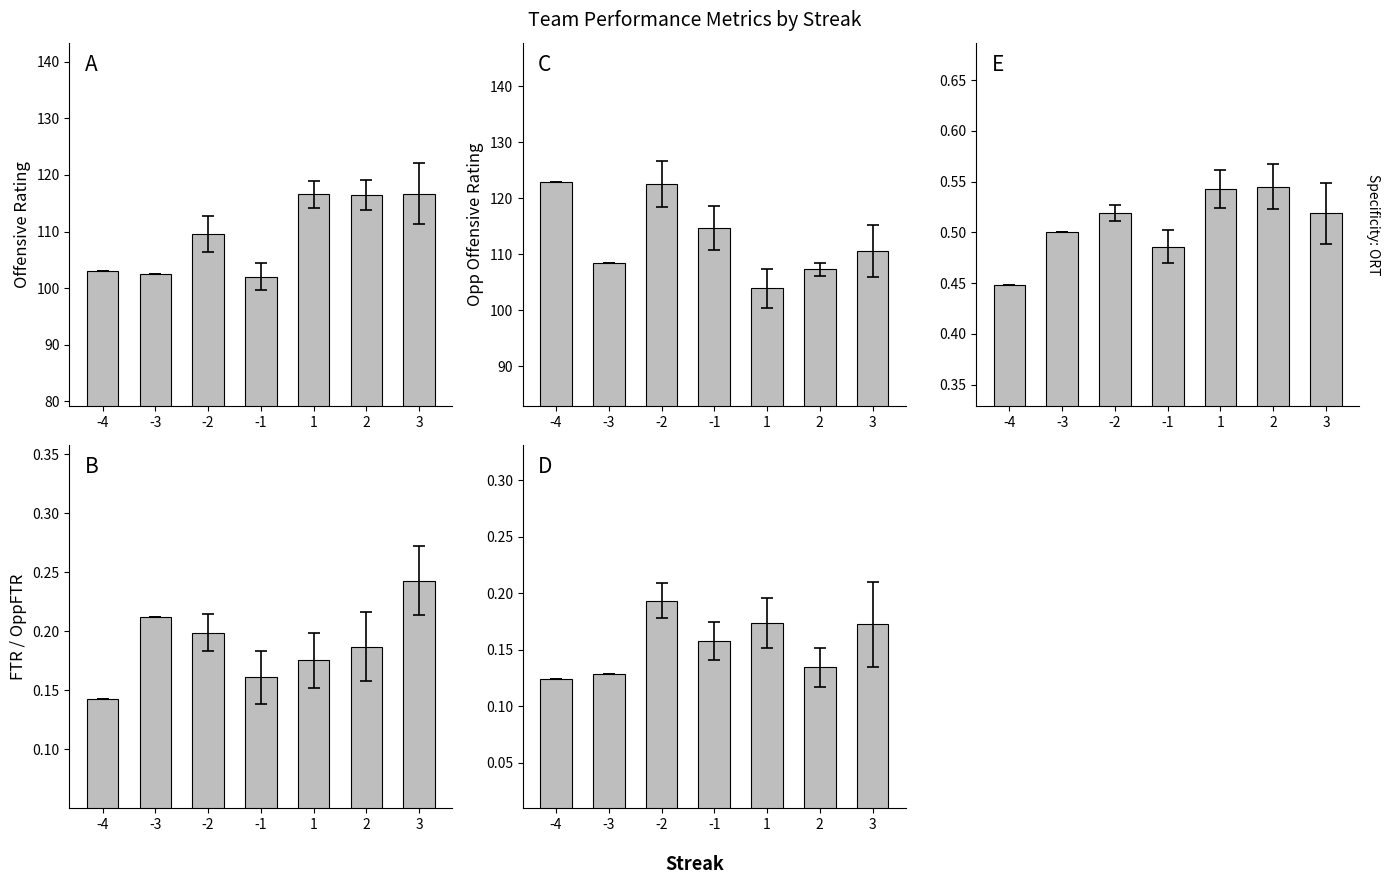

What is the sum of the FTR values at 1 and 3?

0.4